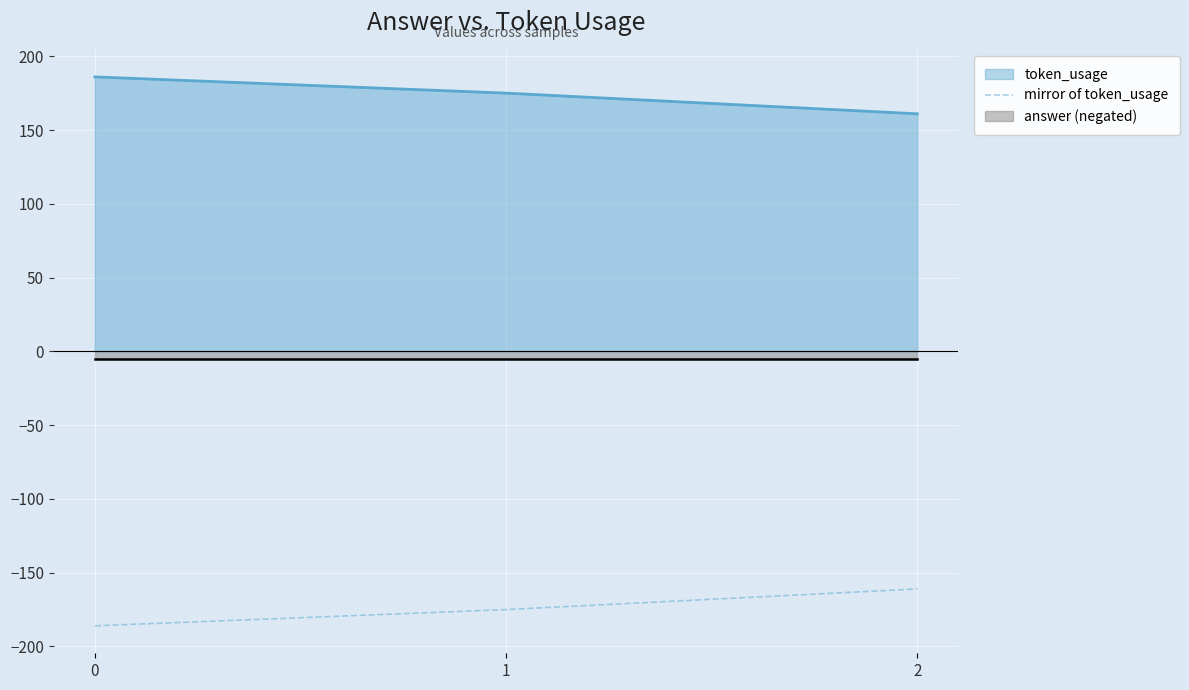

What is the change in value from 1 to 2?

+14